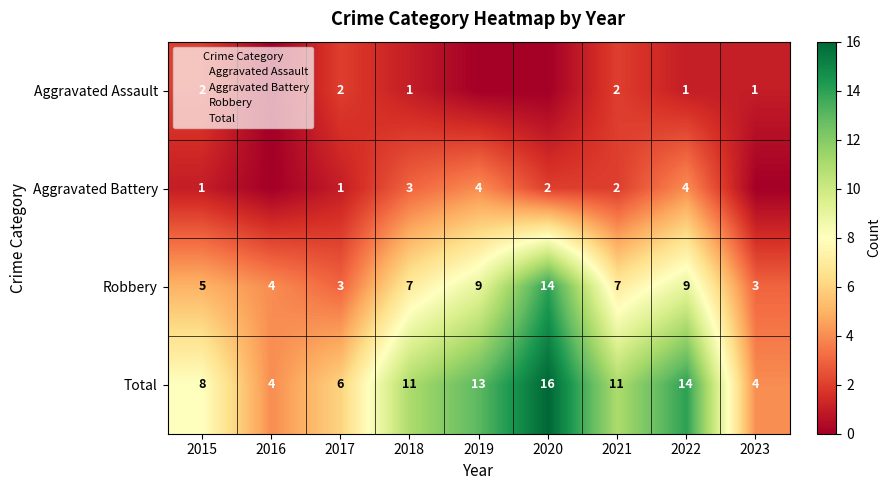

At 2023, list the series in order from largest to smallest.

Total, Robbery, Aggravated Assault, Aggravated Battery